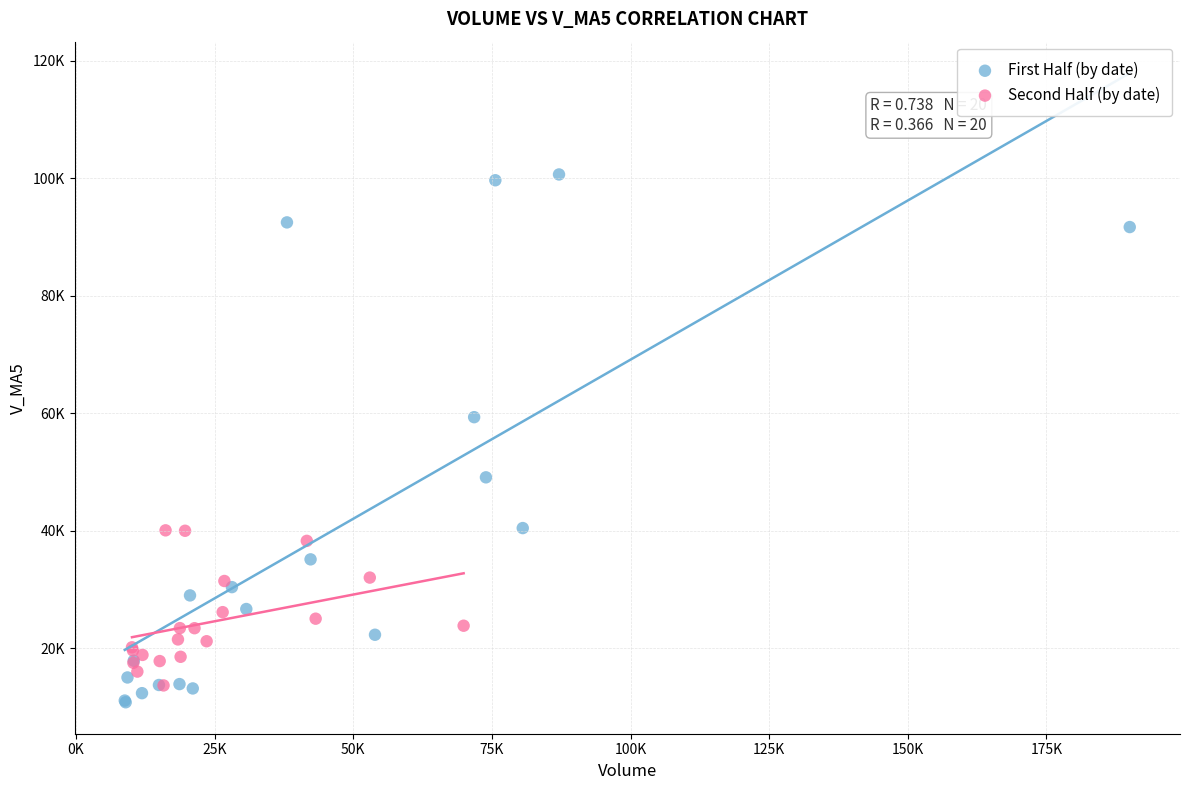

What are all the series names shown in the legend?

First Half (by date), Second Half (by date)